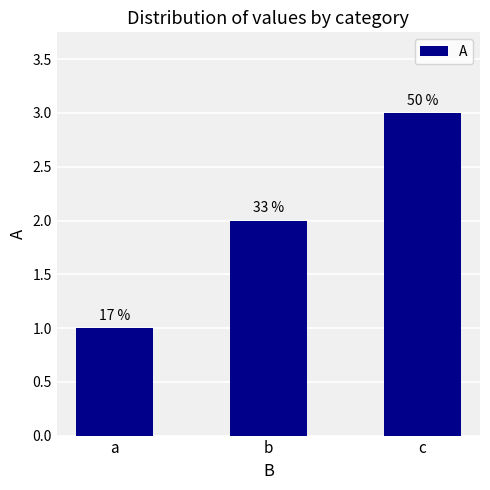

How many bars are there in total?

3